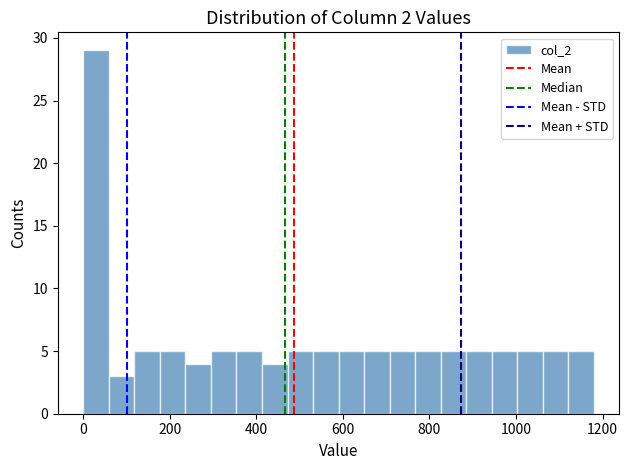

Around what value on the x-axis is the tallest bar? Give the approximate position of its centre, as read against the axis.

20